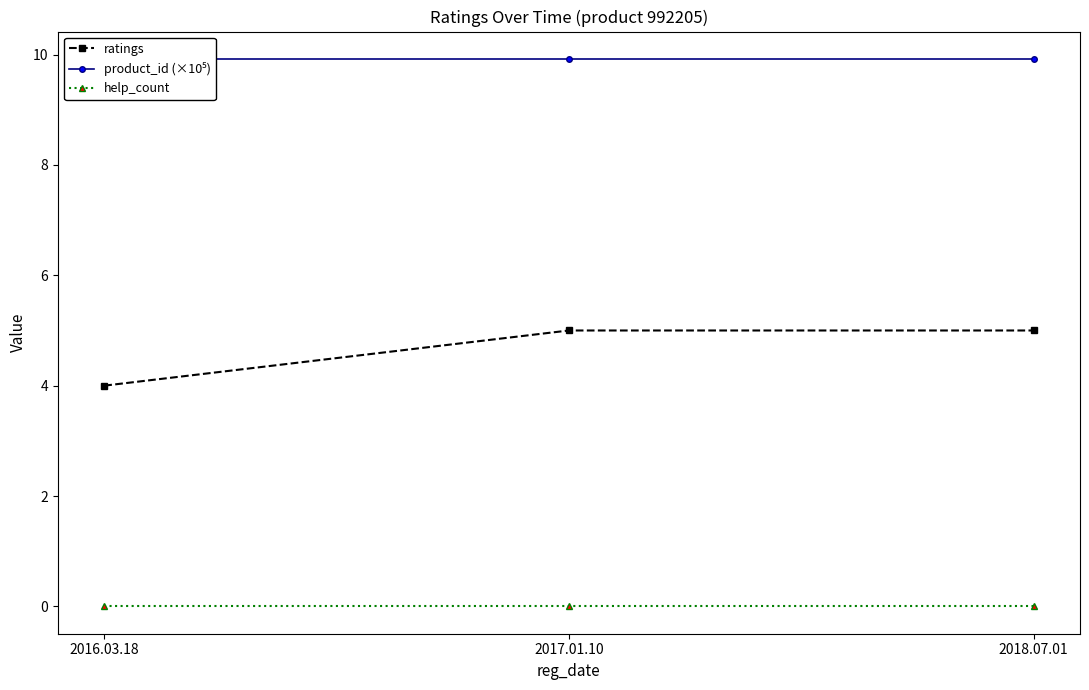

What position from the left is 2016.03.18?

1